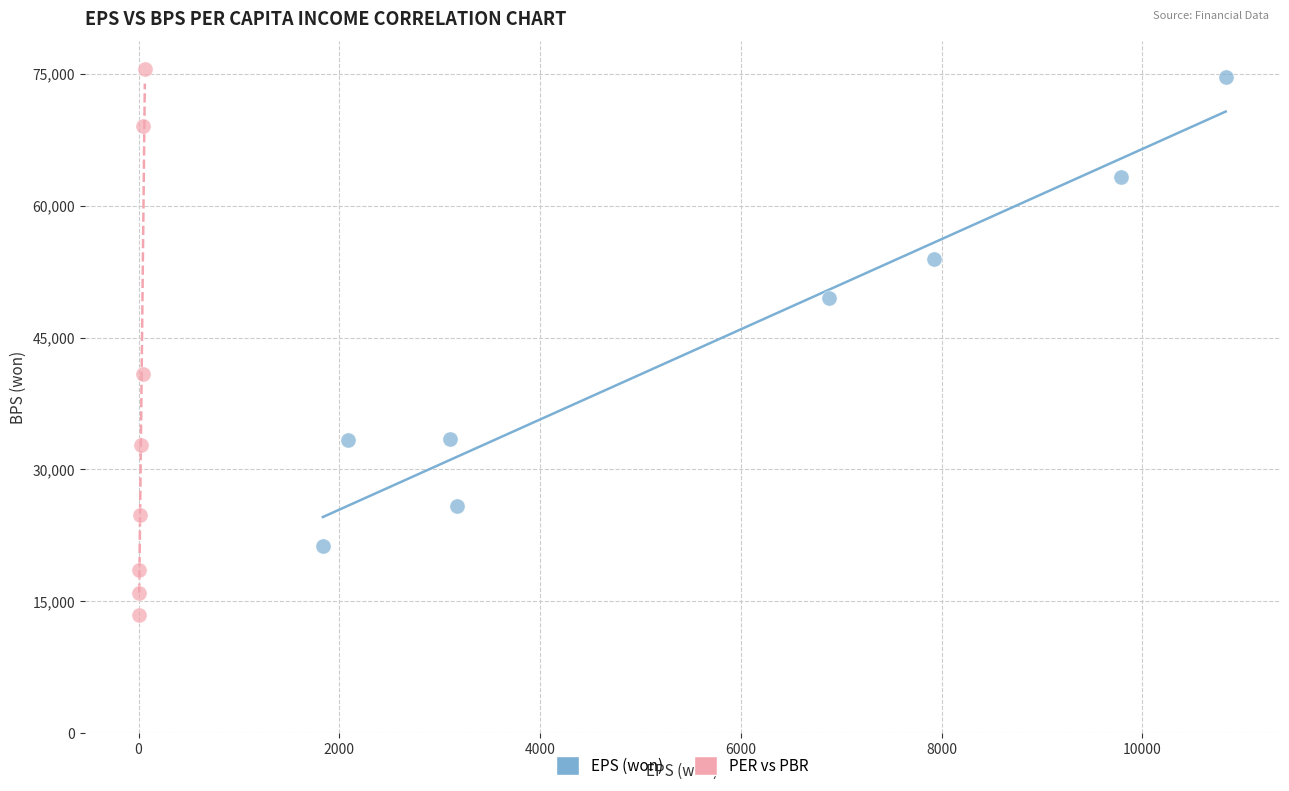

Which series has the widest spread of Y values?

PER vs PBR